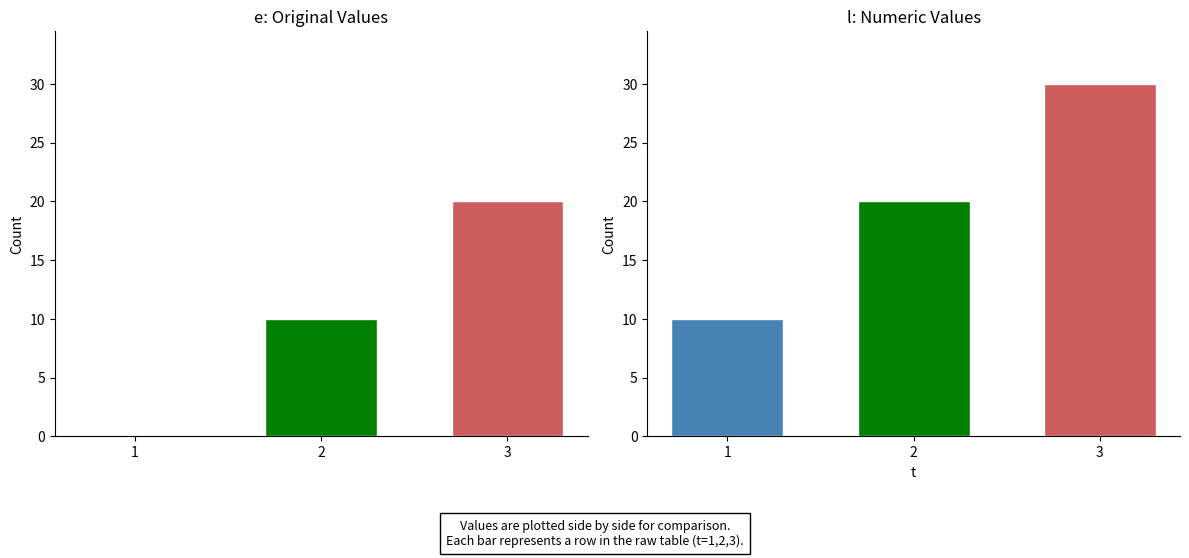

Reading right to left, what are all the values shown in this chart?

e: 20	10	0
l: 30	20	10